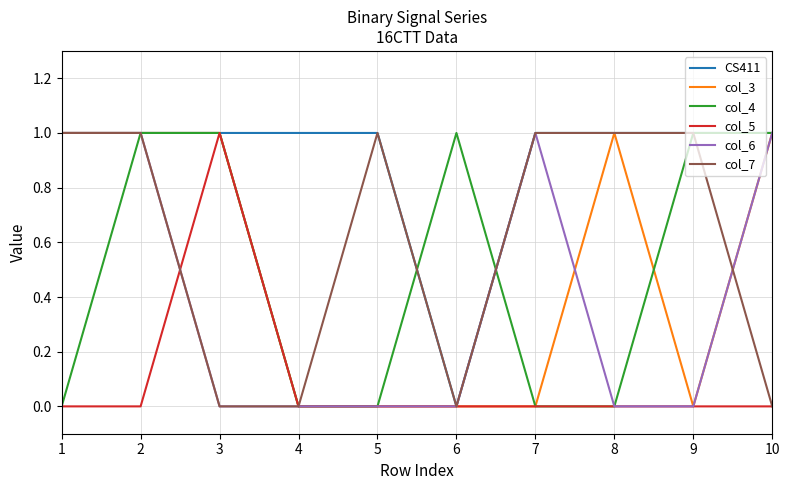

Which series has the largest total across all categories?

CS411